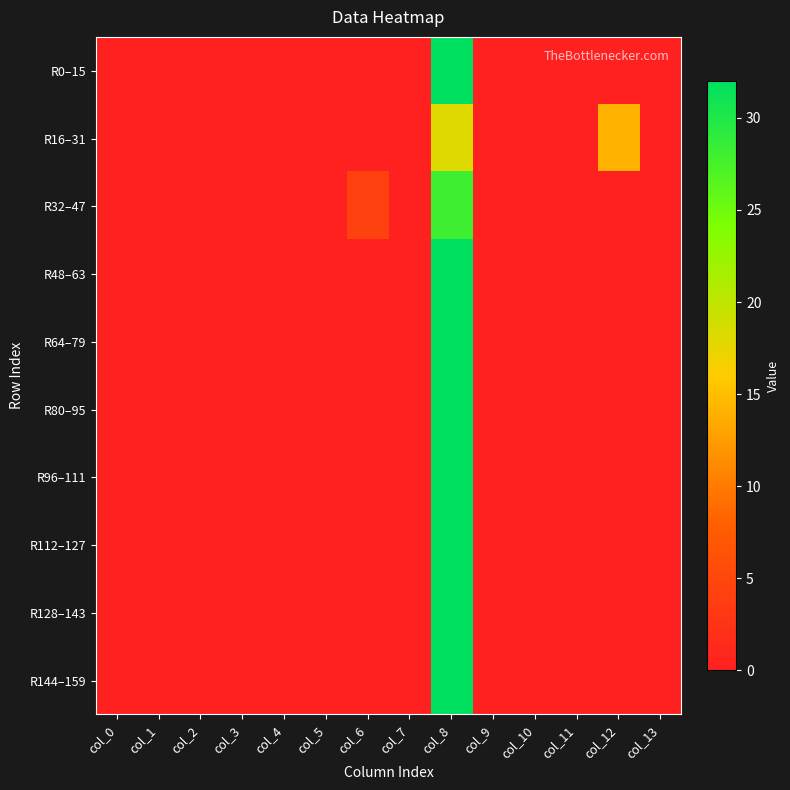

Reading left to right, list all the values displayed in this chart.

R0–15: col_0=0	col_1=0	col_2=0	col_3=0	col_4=0	col_5=0	col_6=0	col_7=0	col_8=32	col_9=0	col_10=0	col_11=0	col_12=0	col_13=0
R16–31: col_0=0	col_1=0	col_2=0	col_3=0	col_4=0	col_5=0	col_6=0	col_7=0	col_8=18	col_9=0	col_10=0	col_11=0	col_12=14	col_13=0
R32–47: col_0=0	col_1=0	col_2=0	col_3=0	col_4=0	col_5=0	col_6=4	col_7=0	col_8=28	col_9=0	col_10=0	col_11=0	col_12=0	col_13=0
R48–63: col_0=0	col_1=0	col_2=0	col_3=0	col_4=0	col_5=0	col_6=0	col_7=0	col_8=32	col_9=0	col_10=0	col_11=0	col_12=0	col_13=0
R64–79: col_0=0	col_1=0	col_2=0	col_3=0	col_4=0	col_5=0	col_6=0	col_7=0	col_8=32	col_9=0	col_10=0	col_11=0	col_12=0	col_13=0
R80–95: col_0=0	col_1=0	col_2=0	col_3=0	col_4=0	col_5=0	col_6=0	col_7=0	col_8=32	col_9=0	col_10=0	col_11=0	col_12=0	col_13=0
R96–111: col_0=0	col_1=0	col_2=0	col_3=0	col_4=0	col_5=0	col_6=0	col_7=0	col_8=32	col_9=0	col_10=0	col_11=0	col_12=0	col_13=0
R112–127: col_0=0	col_1=0	col_2=0	col_3=0	col_4=0	col_5=0	col_6=0	col_7=0	col_8=32	col_9=0	col_10=0	col_11=0	col_12=0	col_13=0
R128–143: col_0=0	col_1=0	col_2=0	col_3=0	col_4=0	col_5=0	col_6=0	col_7=0	col_8=32	col_9=0	col_10=0	col_11=0	col_12=0	col_13=0
R144–159: col_0=0	col_1=0	col_2=0	col_3=0	col_4=0	col_5=0	col_6=0	col_7=0	col_8=32	col_9=0	col_10=0	col_11=0	col_12=0	col_13=0